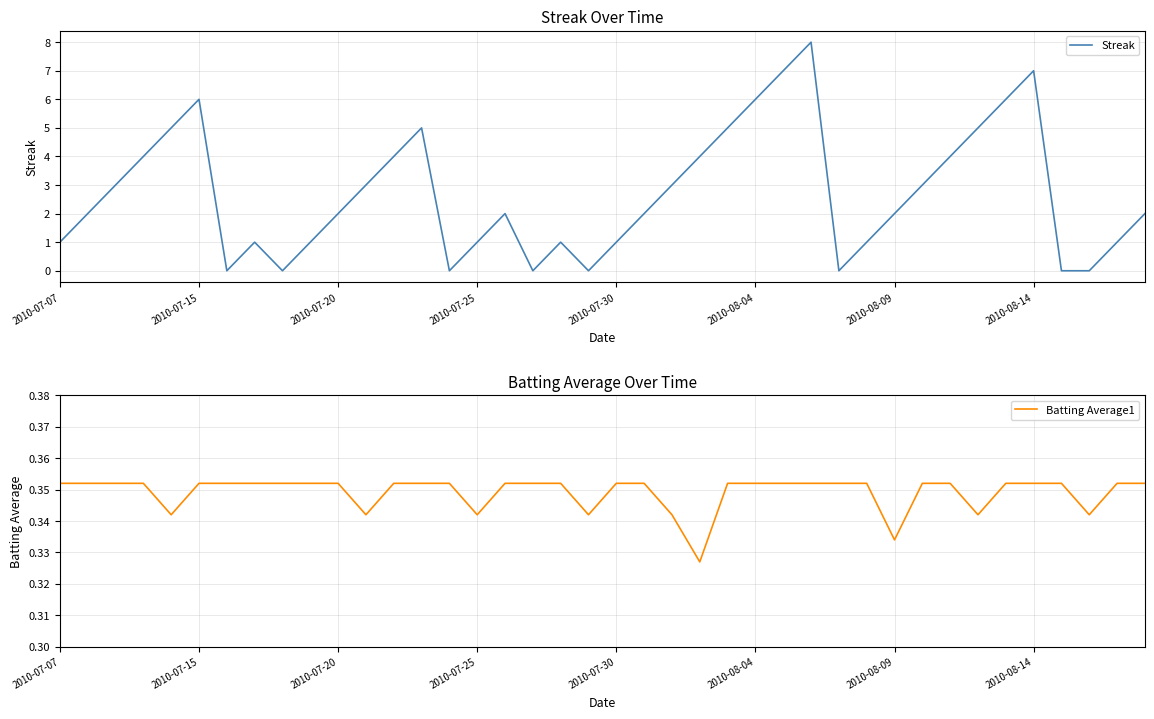

How many values in the Streak series are below 2?

16